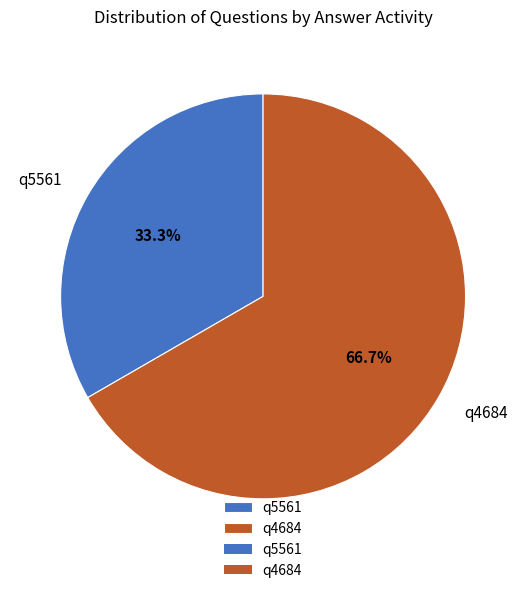

Which has a higher value, q4684 or q5561?

q4684